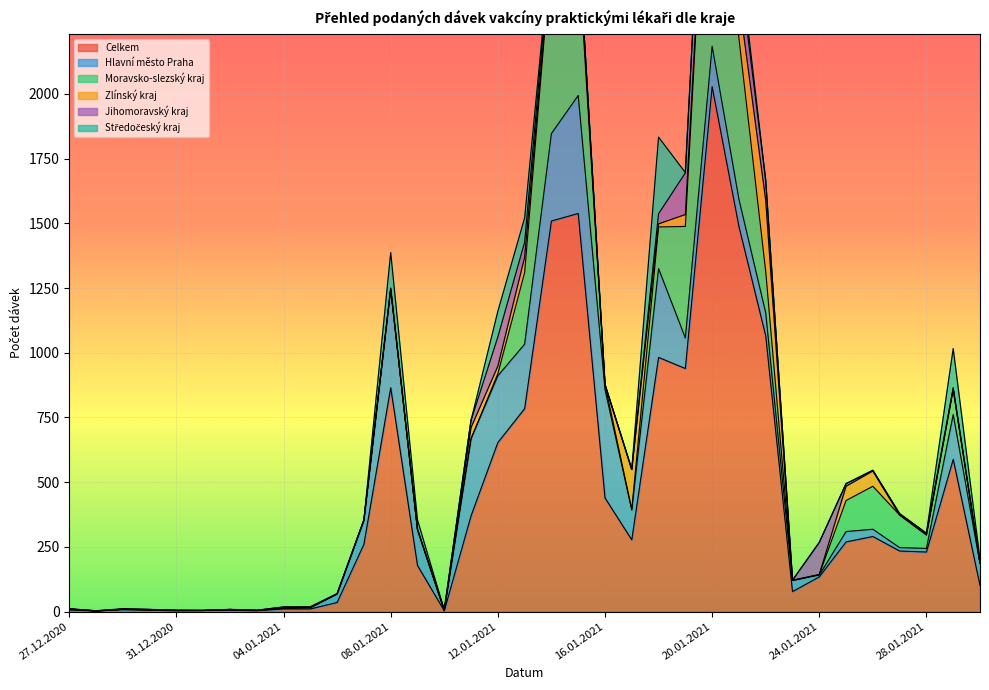

True or false: Zlínský kraj has a value of 43 at 11.01.2021.

True